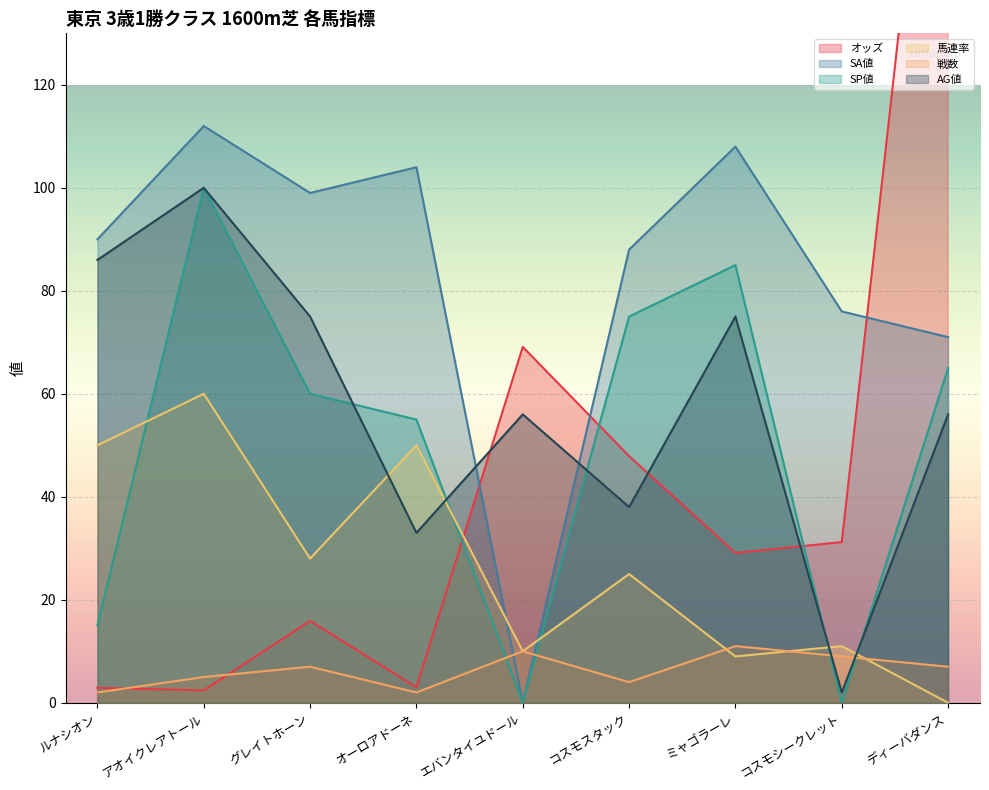

What is the approximate value of SA値 at ルナシオン?

90